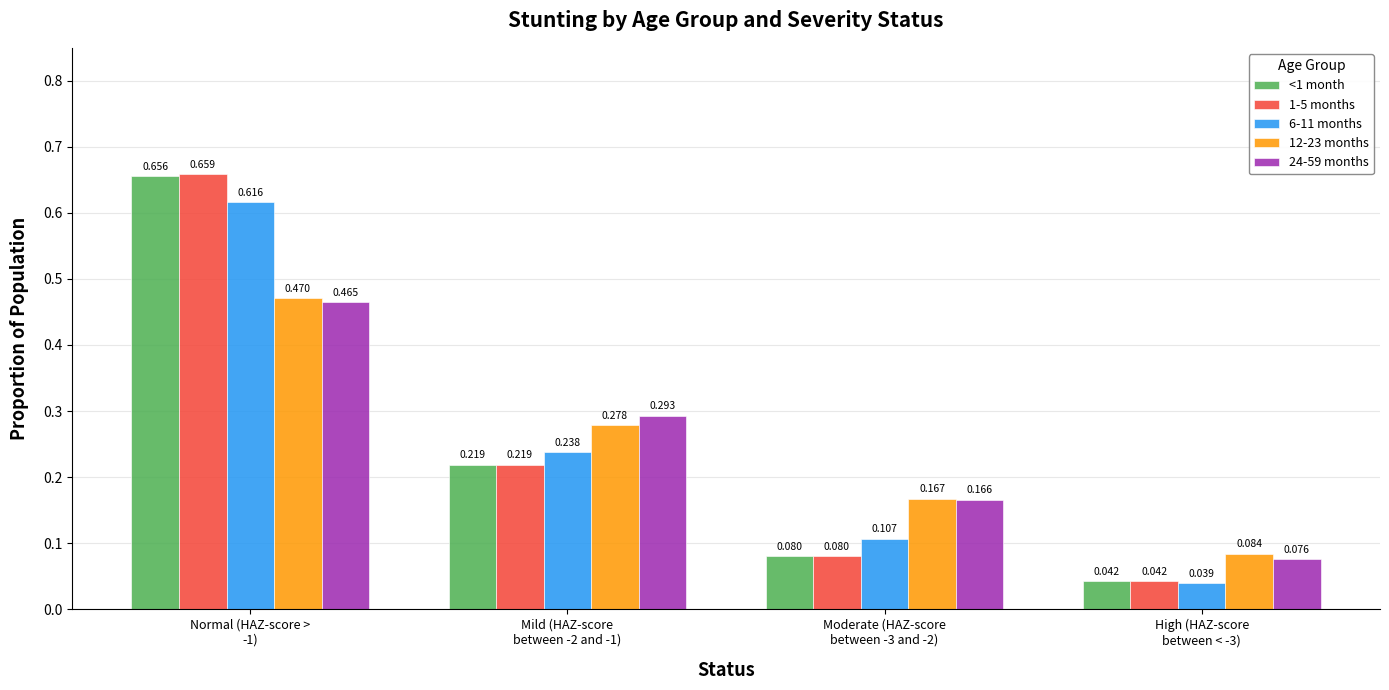

What position from the left is Mild (HAZ-score
between -2 and -1)?

2